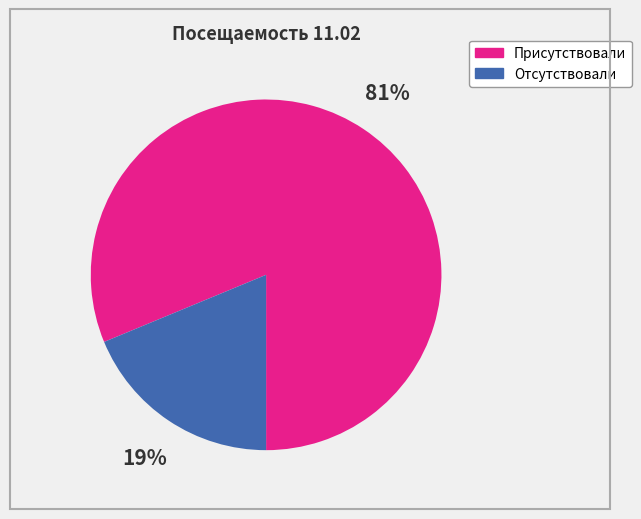

The Отсутствовали slice represents 19% of the pie. True or false?

True